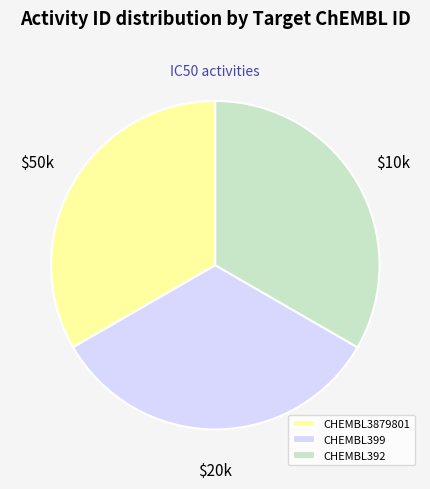

The CHEMBL3879801 slice represents 40% of the pie. True or false?

False